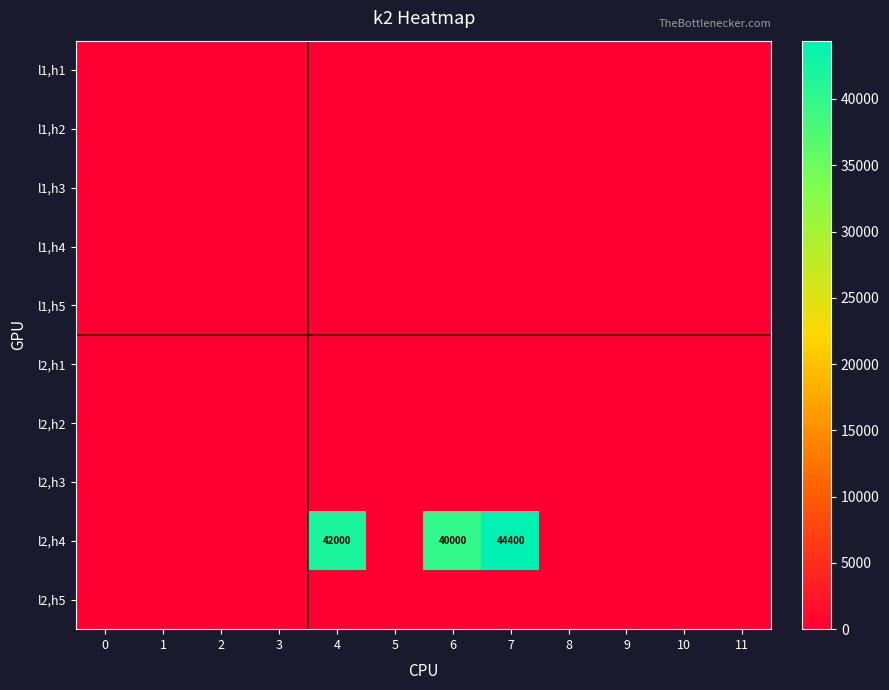

What is the difference between the highest and lowest values at 7?

44400